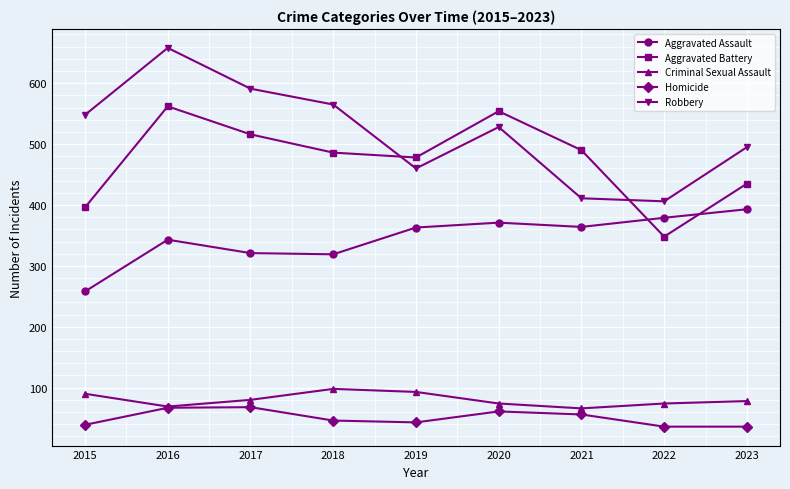

List the series in order of their peak value, highest first.

Robbery, Aggravated Battery, Aggravated Assault, Criminal Sexual Assault, Homicide